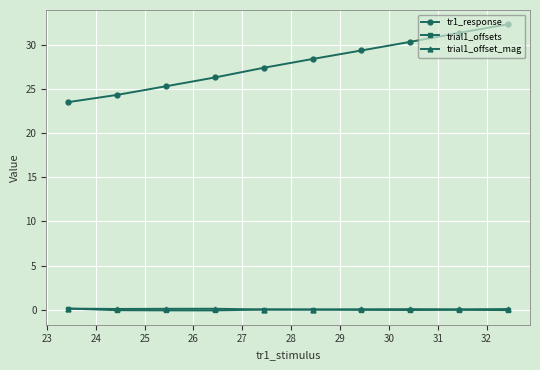

Which series has the widest spread of values?

tr1_response